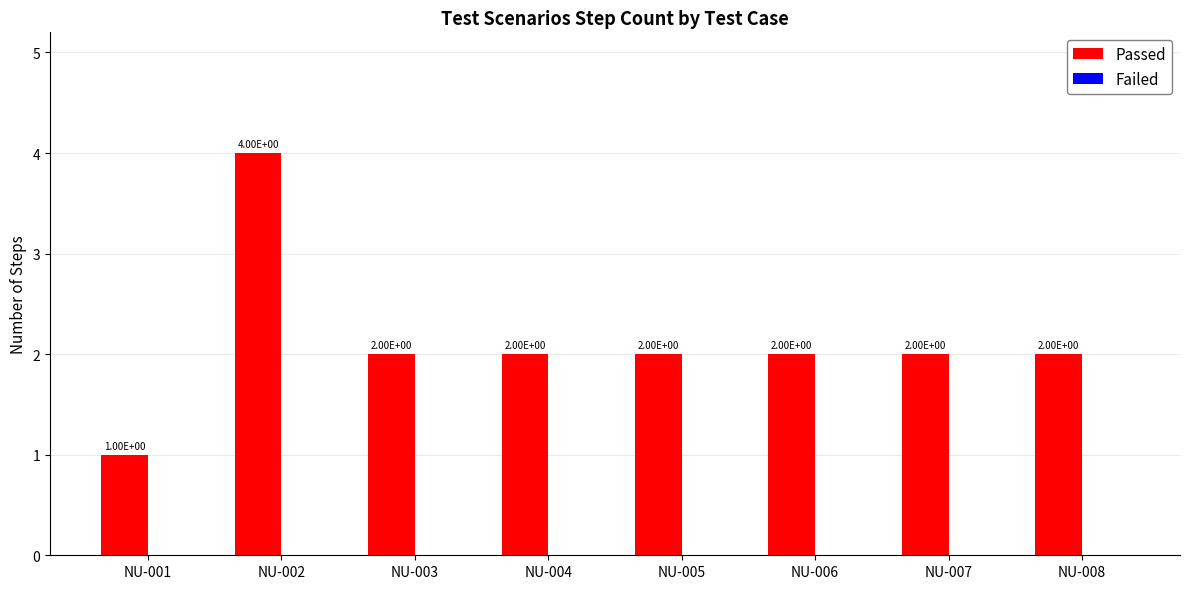

What is the sum of all values?

17